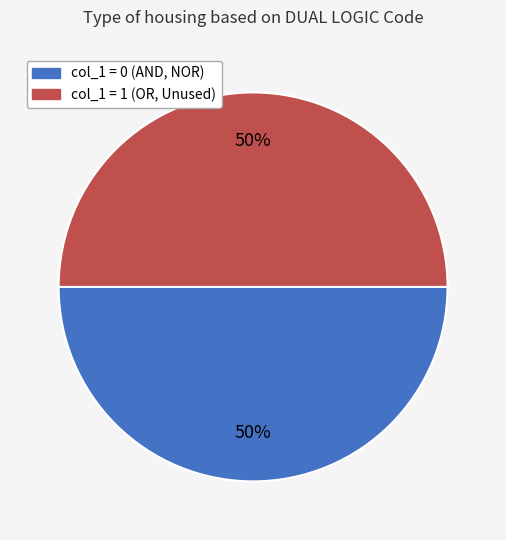

To the nearest percent, what portion does col_1 = 1 (OR, Unused) represent?

50%